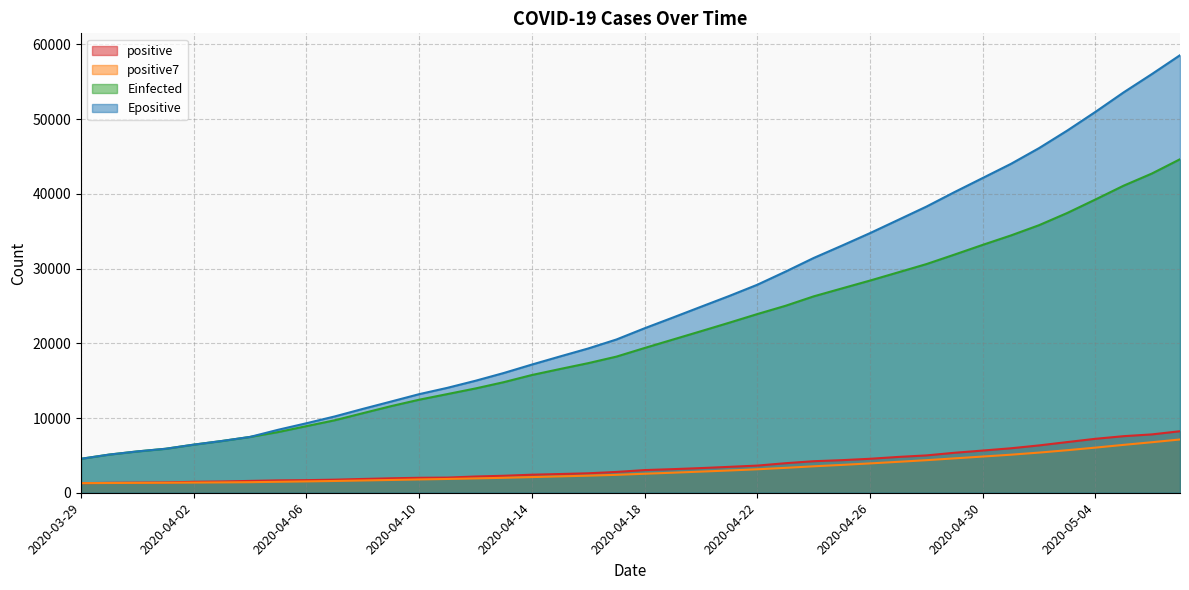

What is the difference between the Epositive values at 2020-04-27 and 2020-04-04?

29046.1